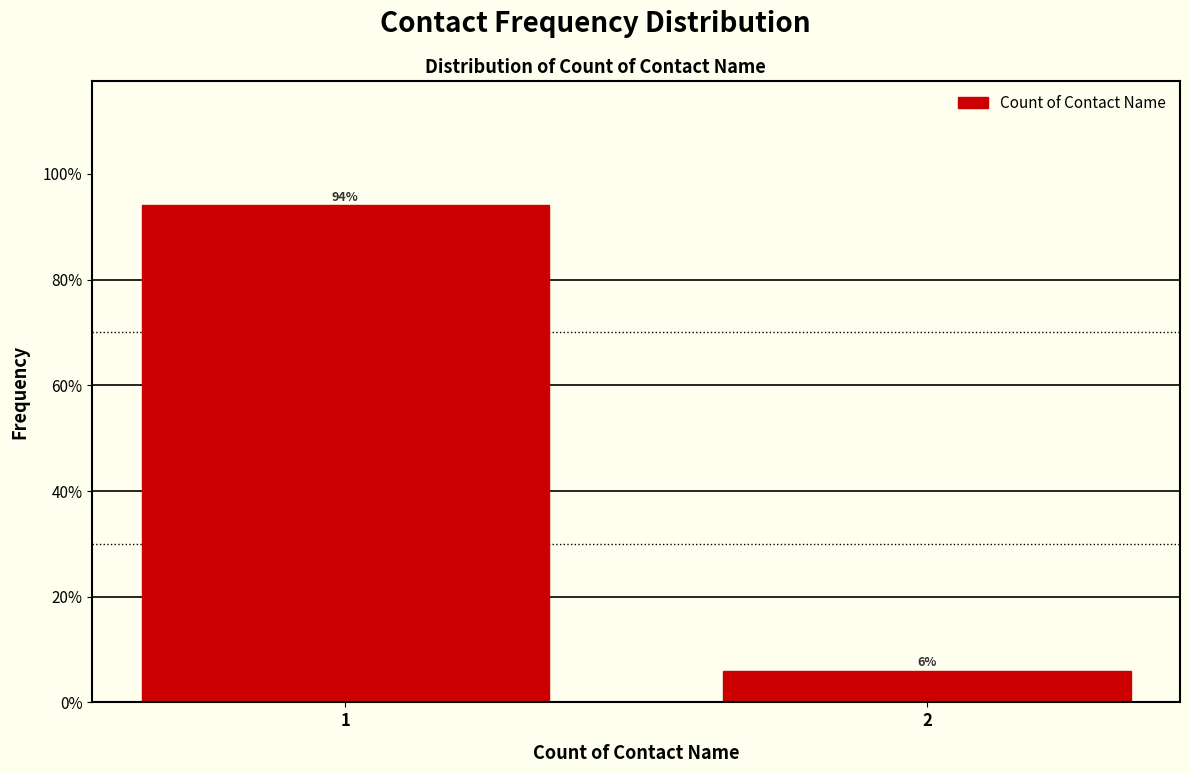

List the labels in order of value, largest first.

1, 2